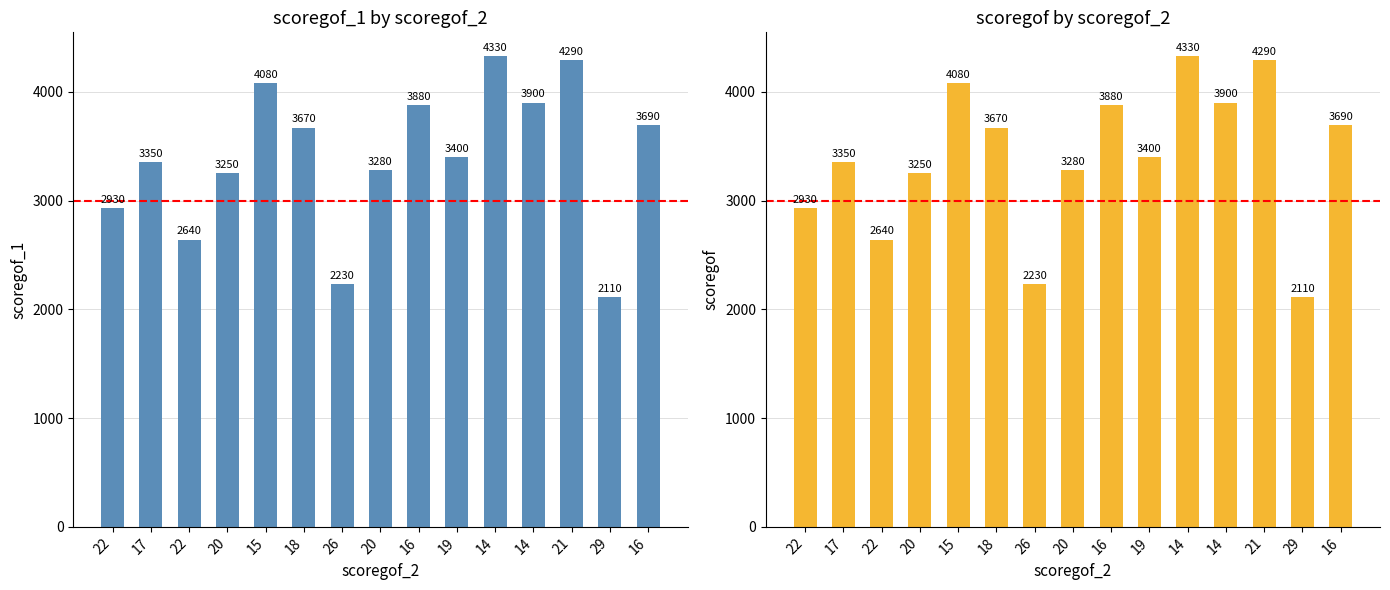

At which label does scoregof_1 (scaled) first exceed 3400?

15